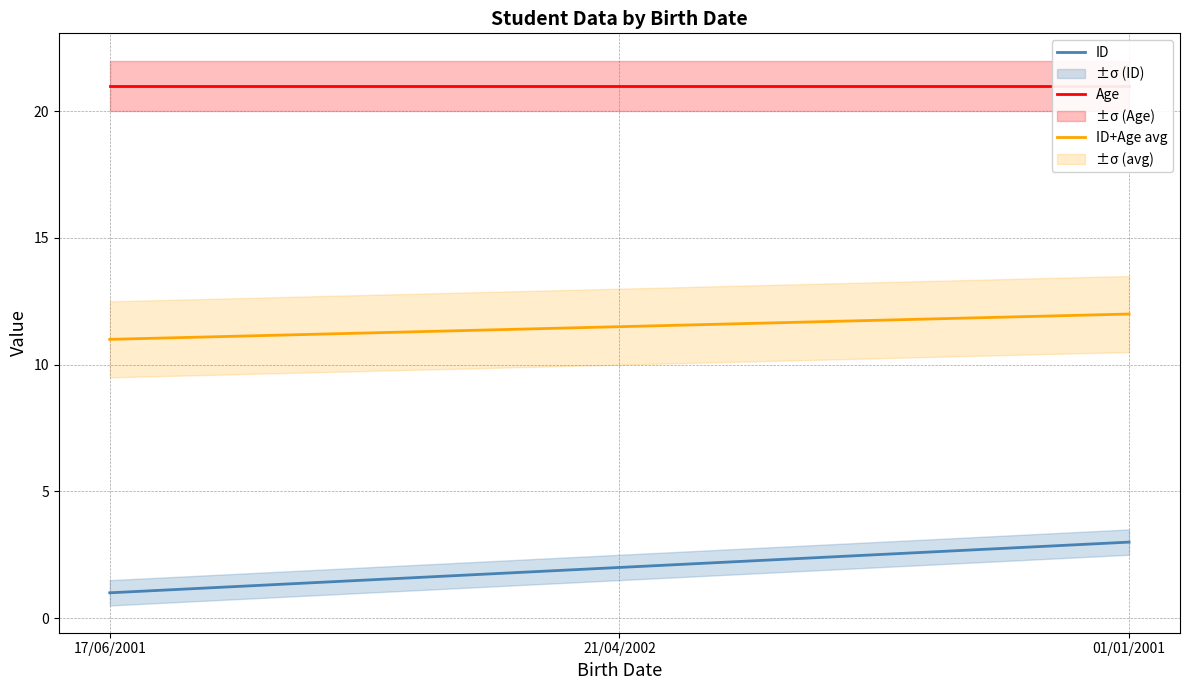

The value of Age at 01/01/2001 is 8.6. True or false?

False